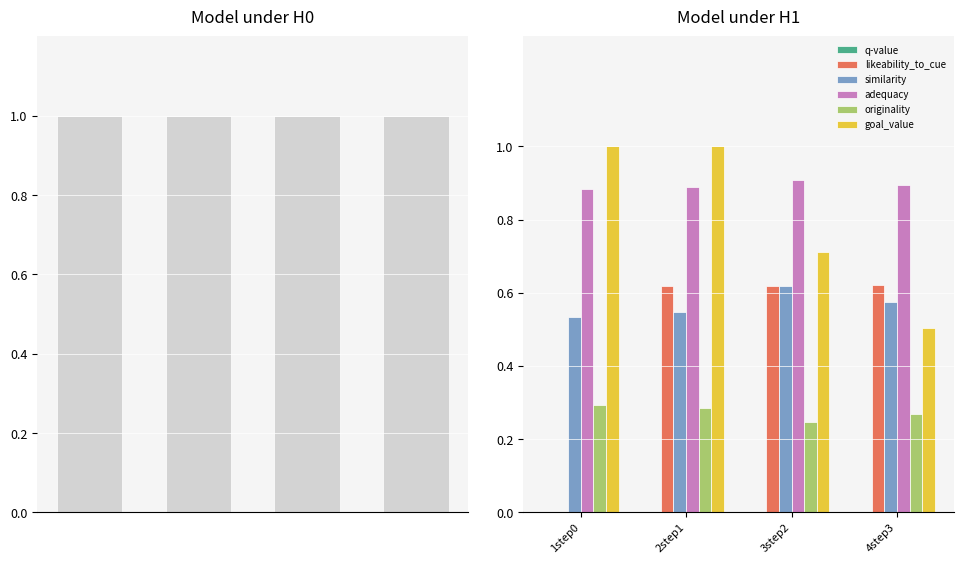

What position from the right is 2step1?

3